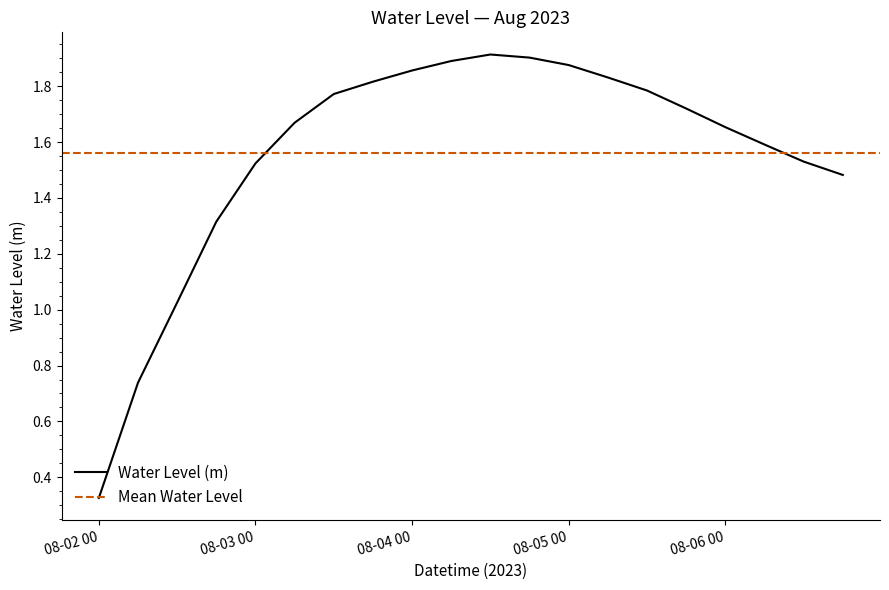

How many lines are shown in the chart?

1